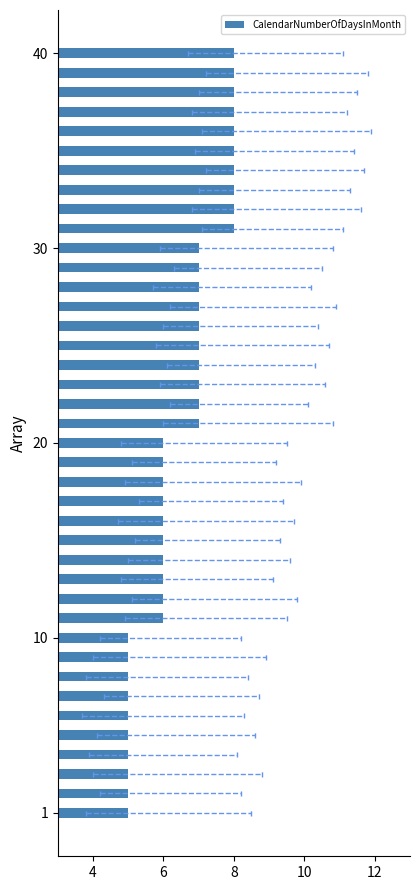

What is the smallest value displayed?

5